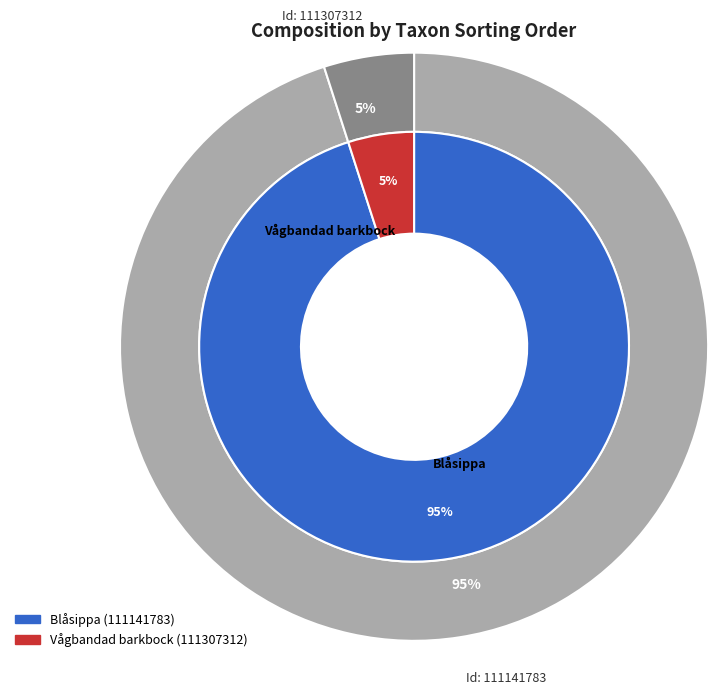

What percentage do 111307312 and 111141783 together represent?

100.0%